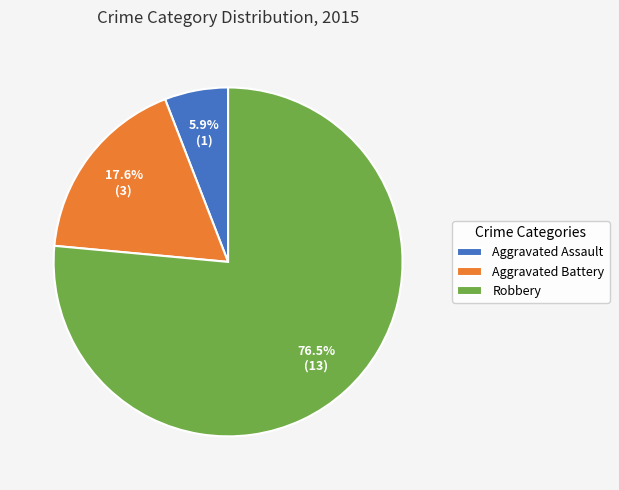

Which category accounts for the majority?

Robbery